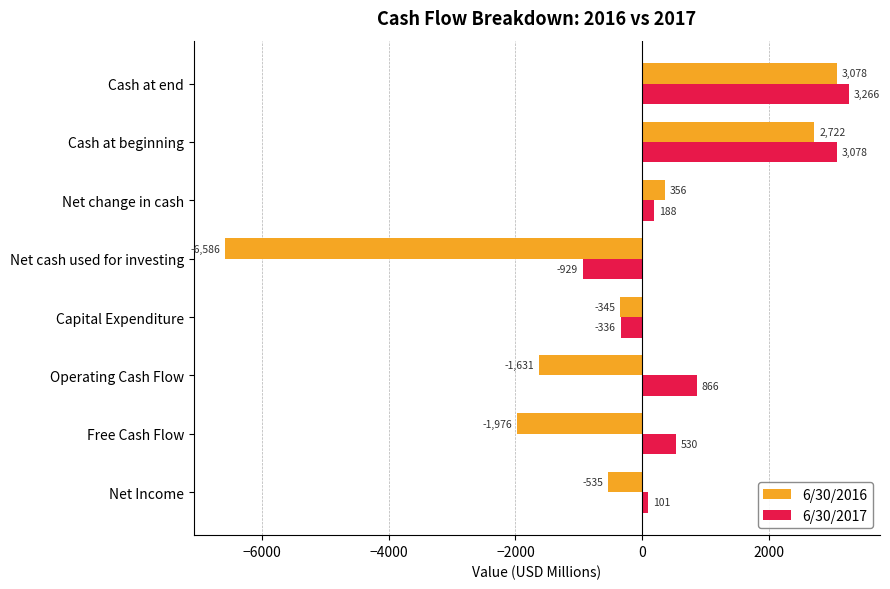

At which label is 6/30/2016 closest to -1754?

Operating Cash Flow